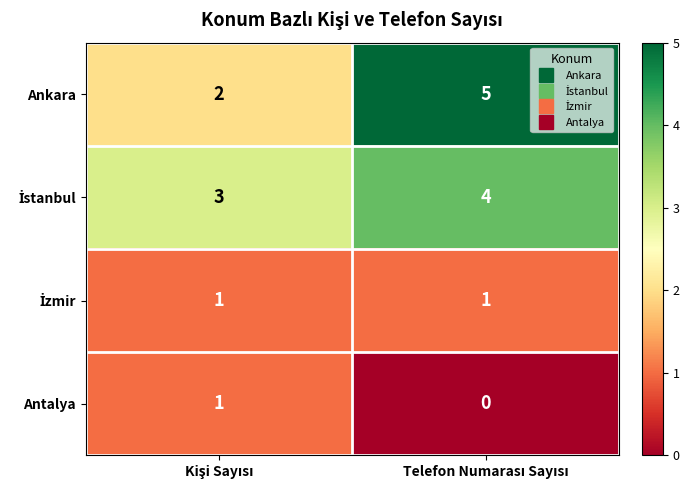

What is the highest value of the Ankara series?

5